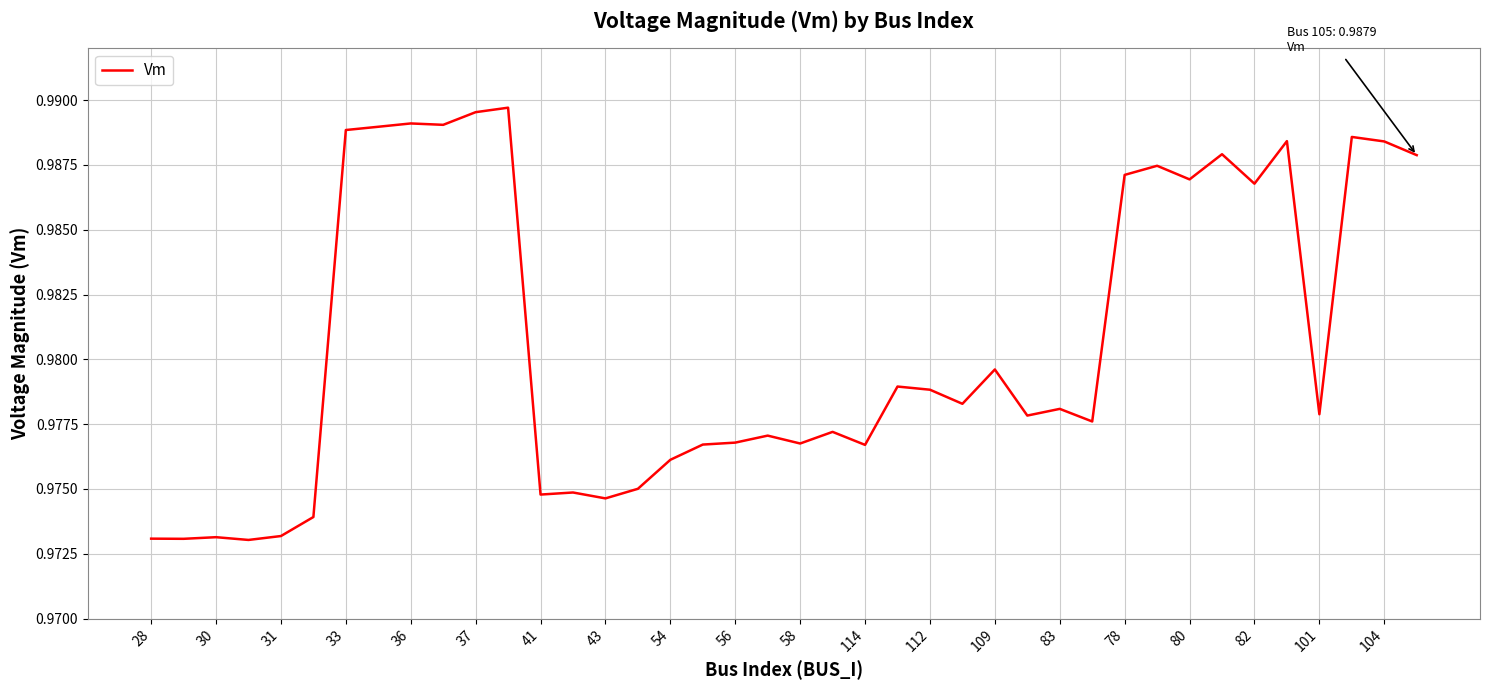

The value at 112 is 0.2. True or false?

False